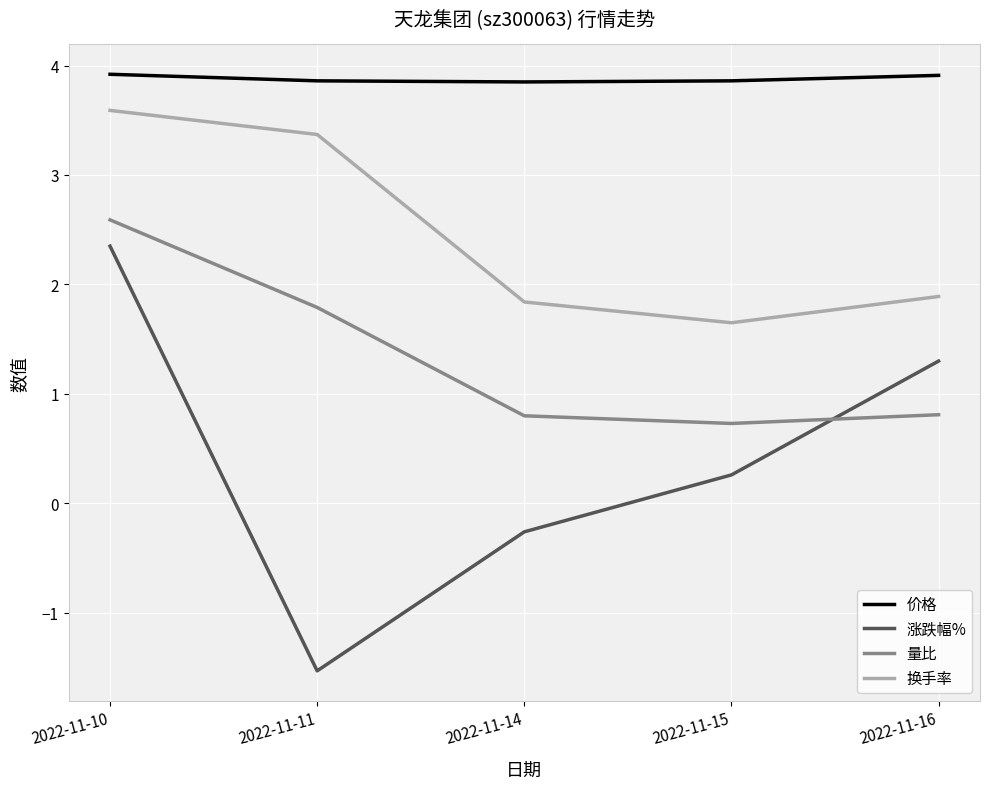

Which category has the lowest value in the 量比 series?

2022-11-15